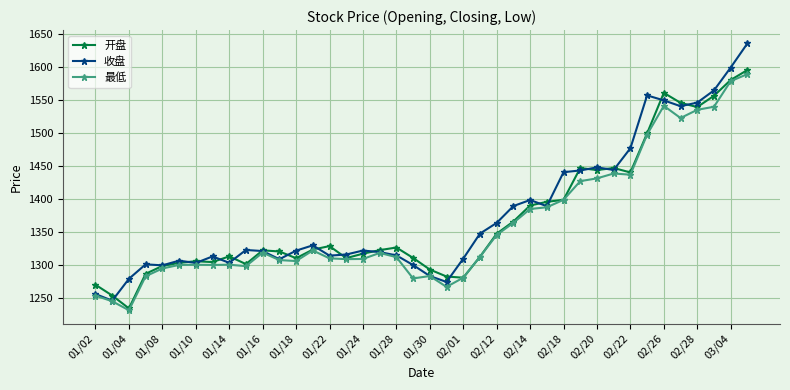

True or false: 最低 has more than 1 interior local peaks.

True